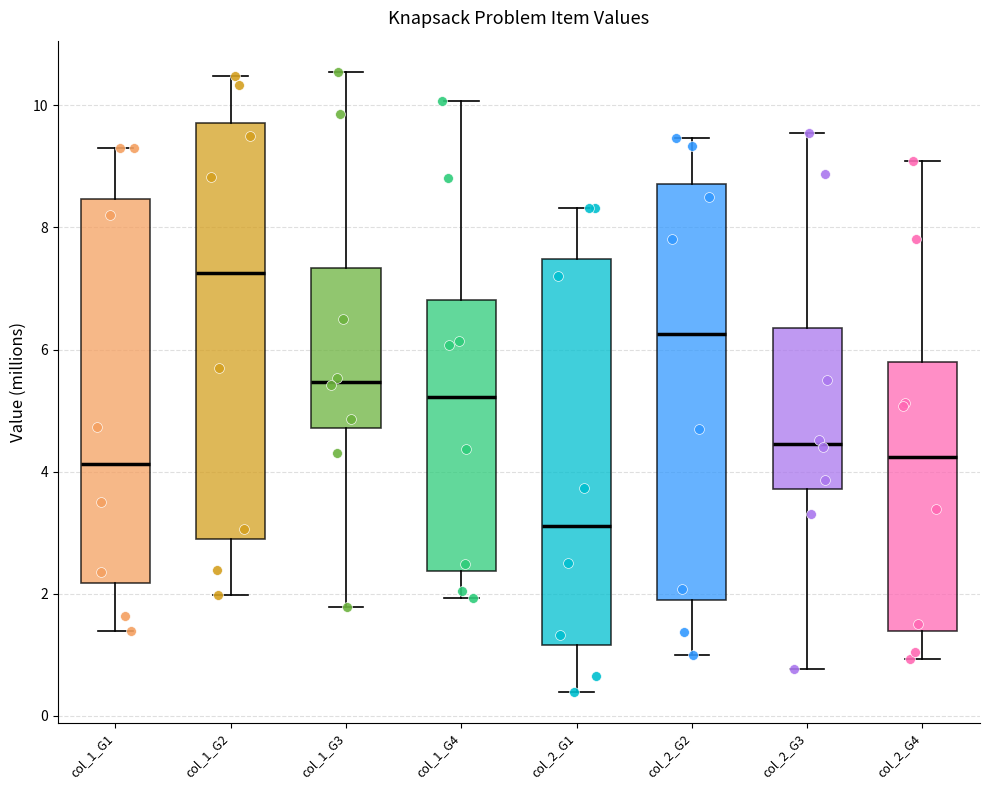

Where is the upper edge of the box for col_1_G2 on the y-axis? The values are not printed on the chart, so give them approximately, as read against the axis.

9.8